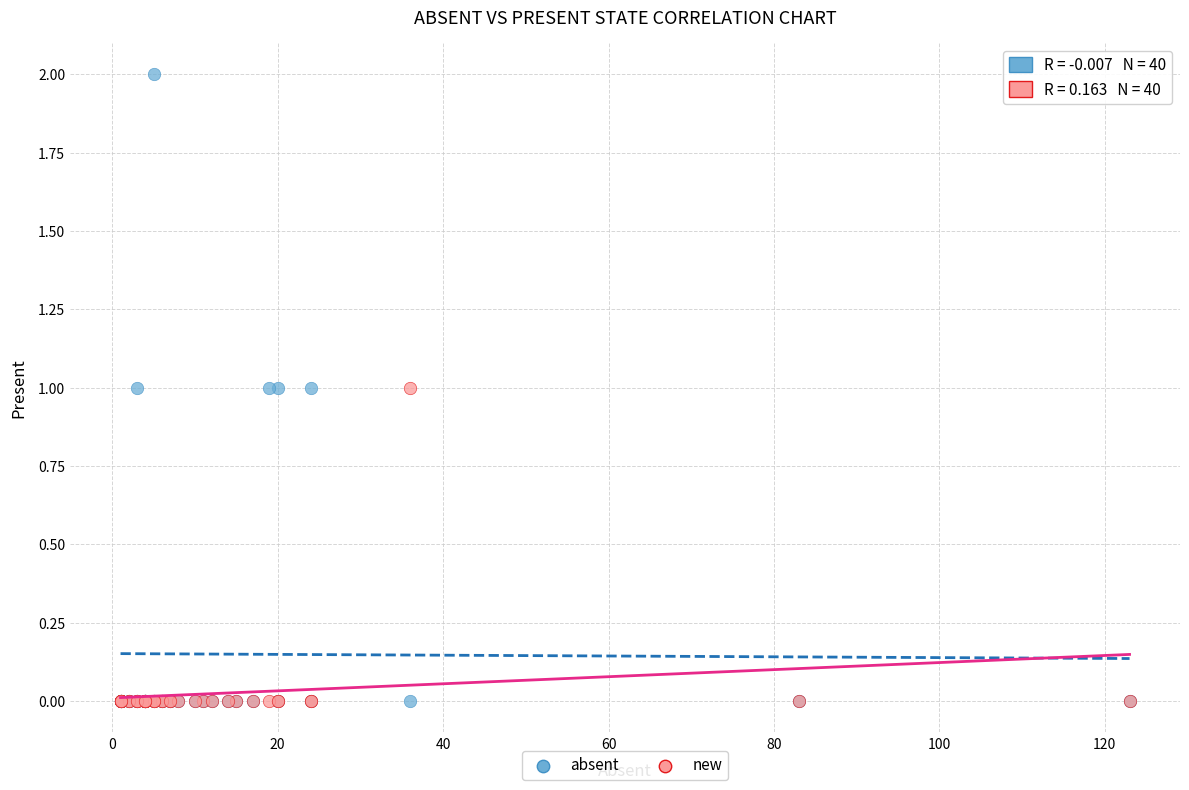

Which series reaches the maximum Y coordinate?

absent